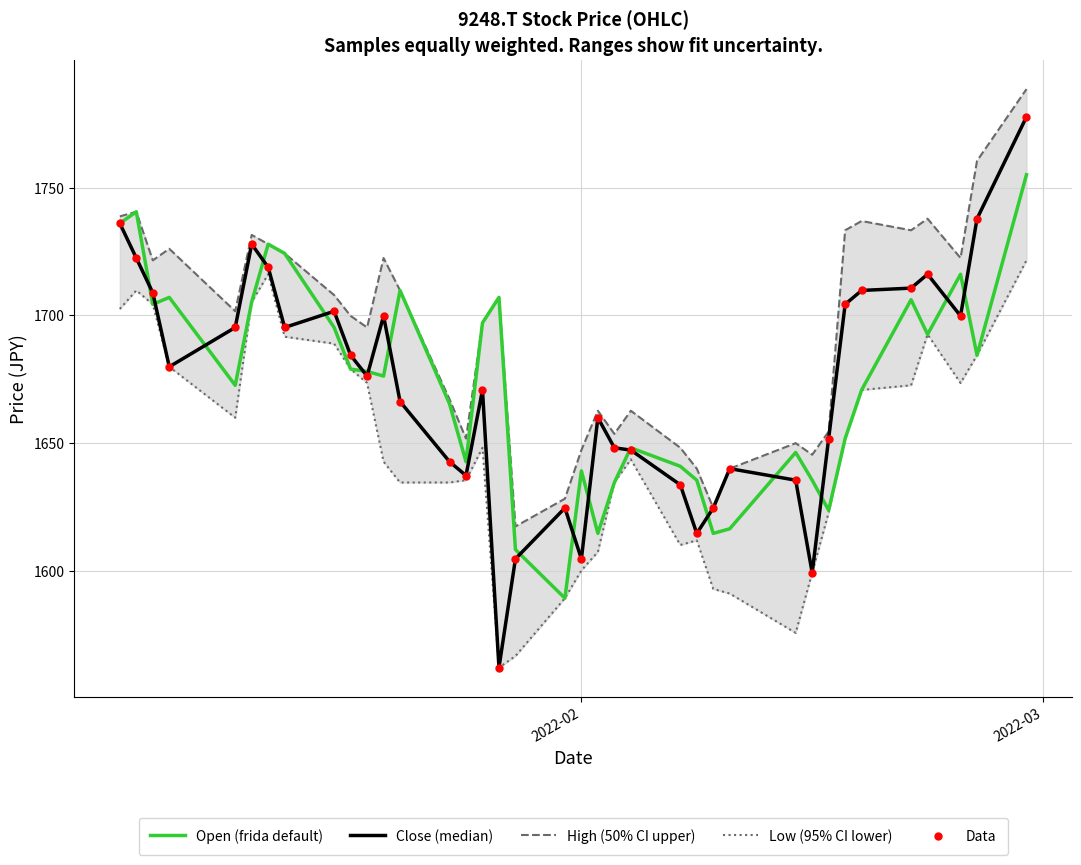

At how many categories does at least one series exceed 1640?

34